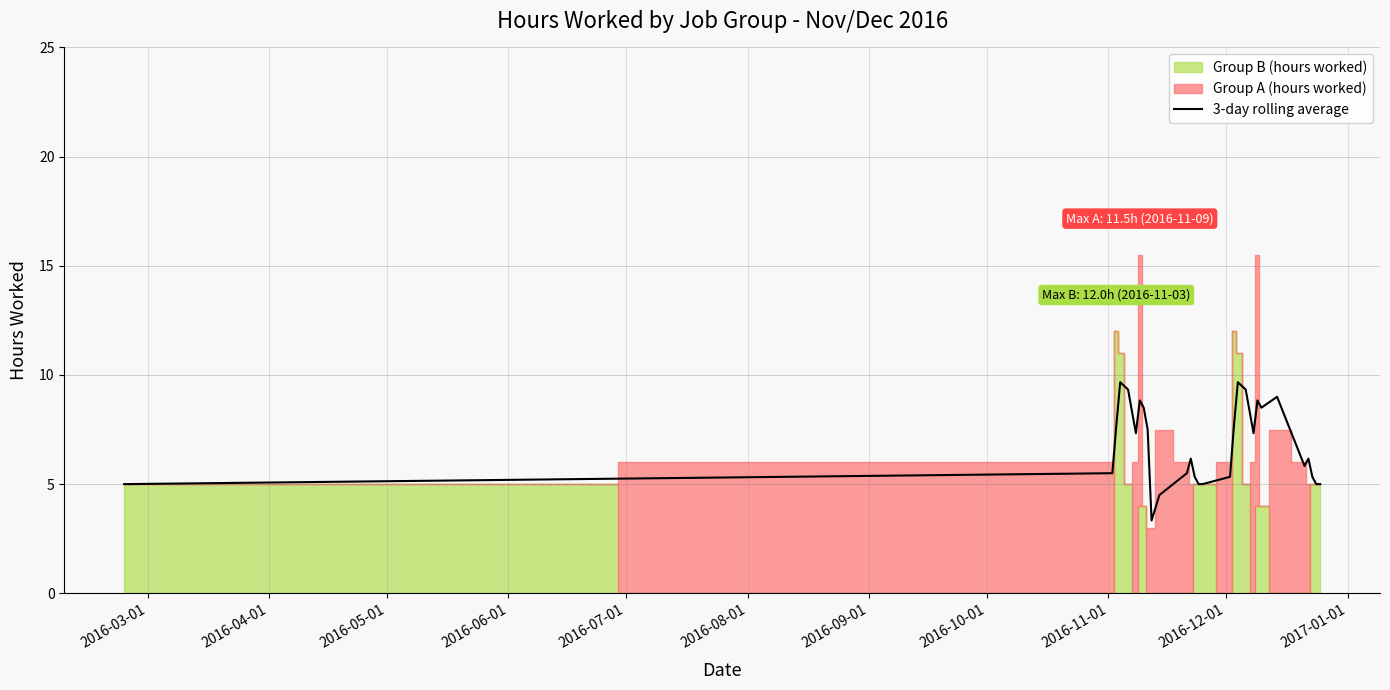

What is the highest value of the 3-day rolling average series?

9.7